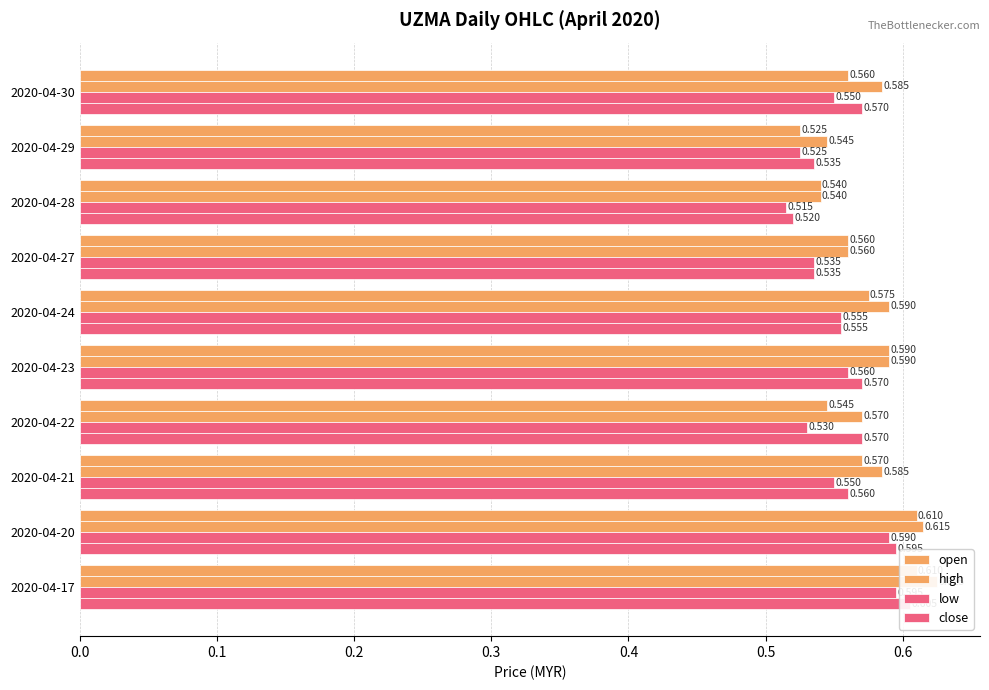

Which series has the largest total across all categories?

high